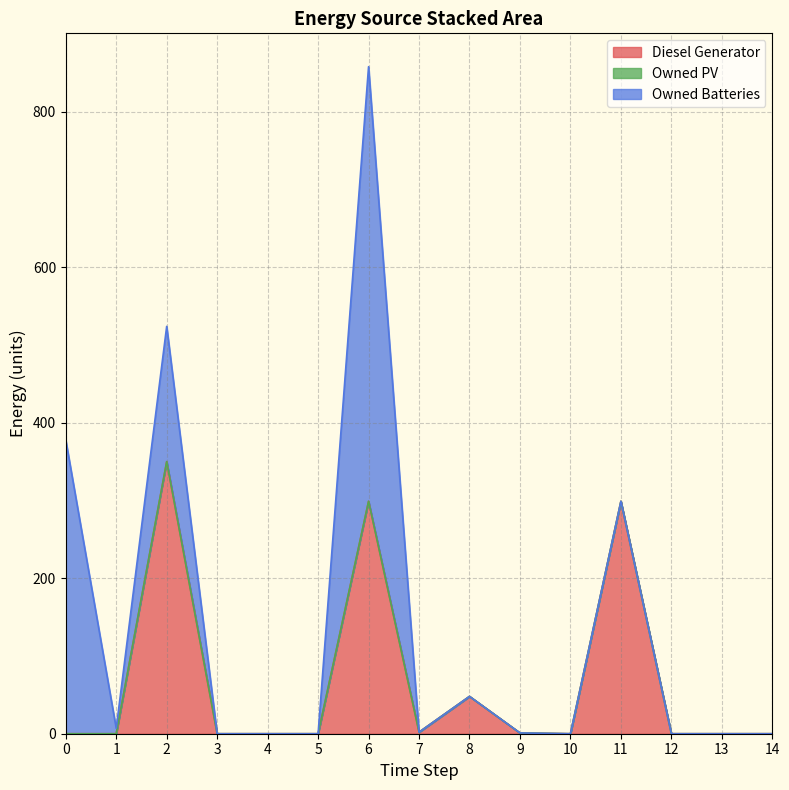

The value of Owned PV at 12 is 0. True or false?

True